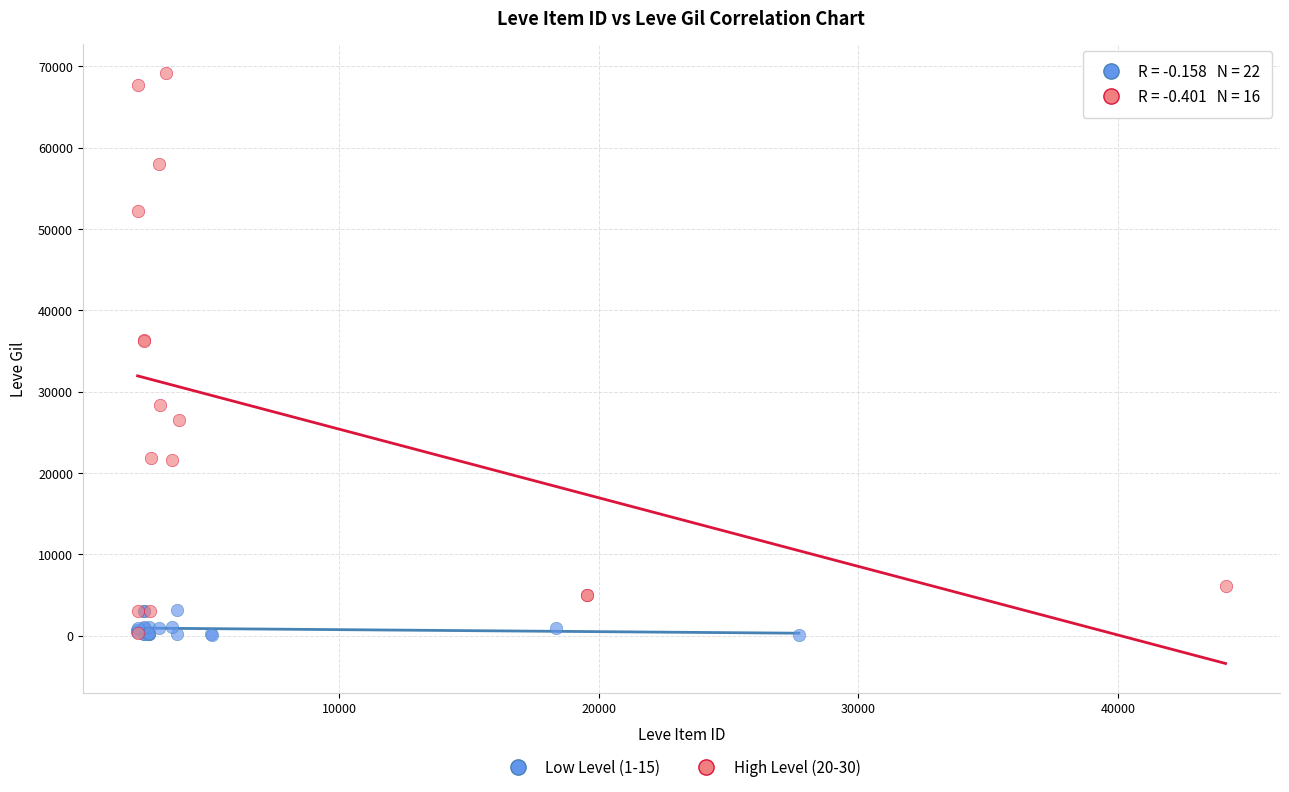

Which series contains the highest Y value?

High Level (20-30)